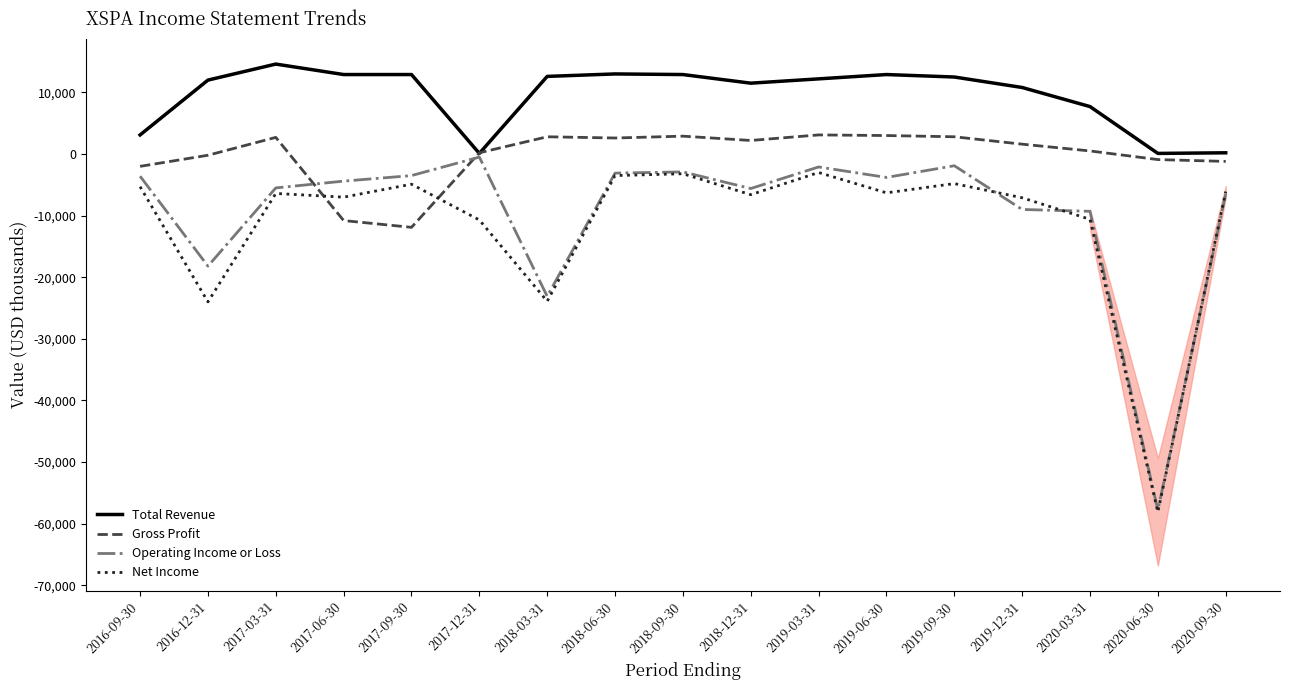

In Gross Profit, how many points are higher than both neighbors (excluding endpoints)?

4